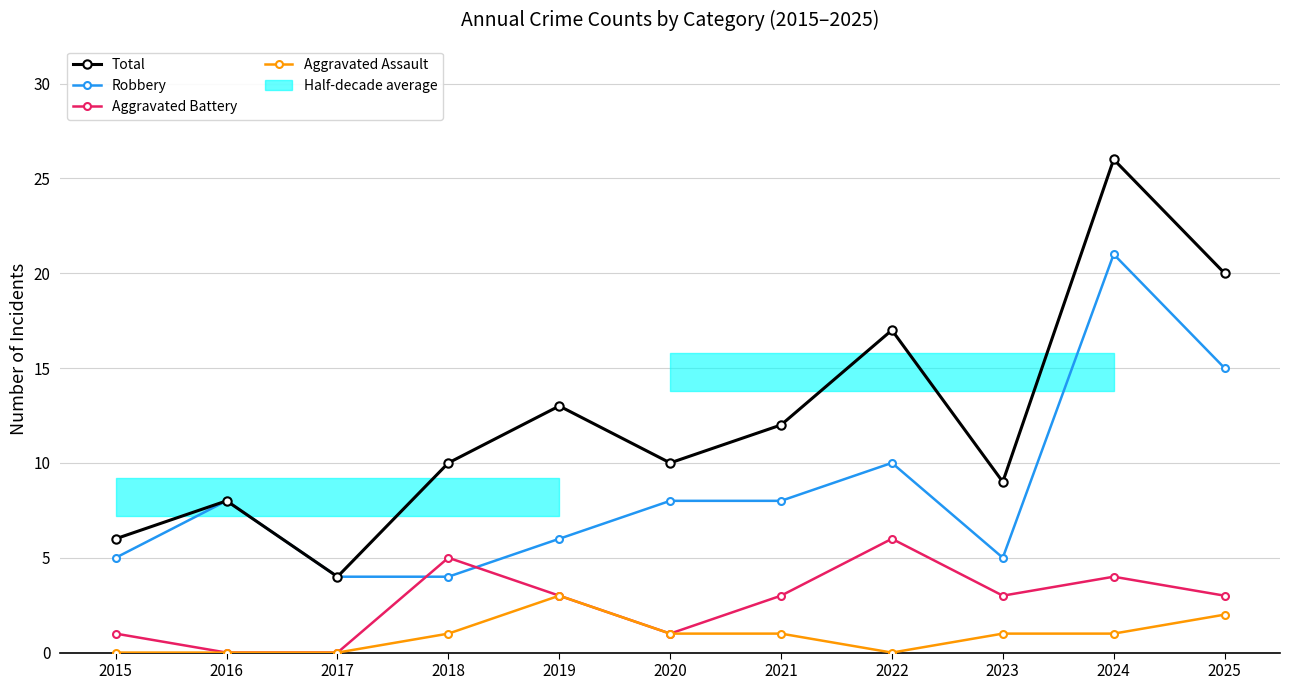

Is the value of Total at 2016 greater than the value of Aggravated Assault at 2025?

Yes